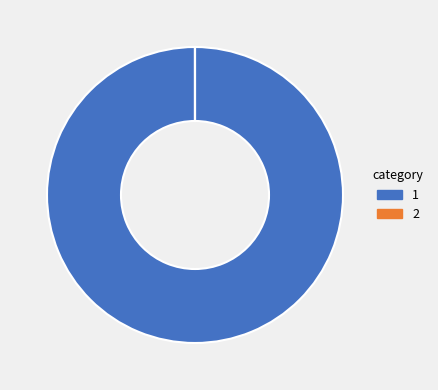

Does any single category account for the majority?

Yes